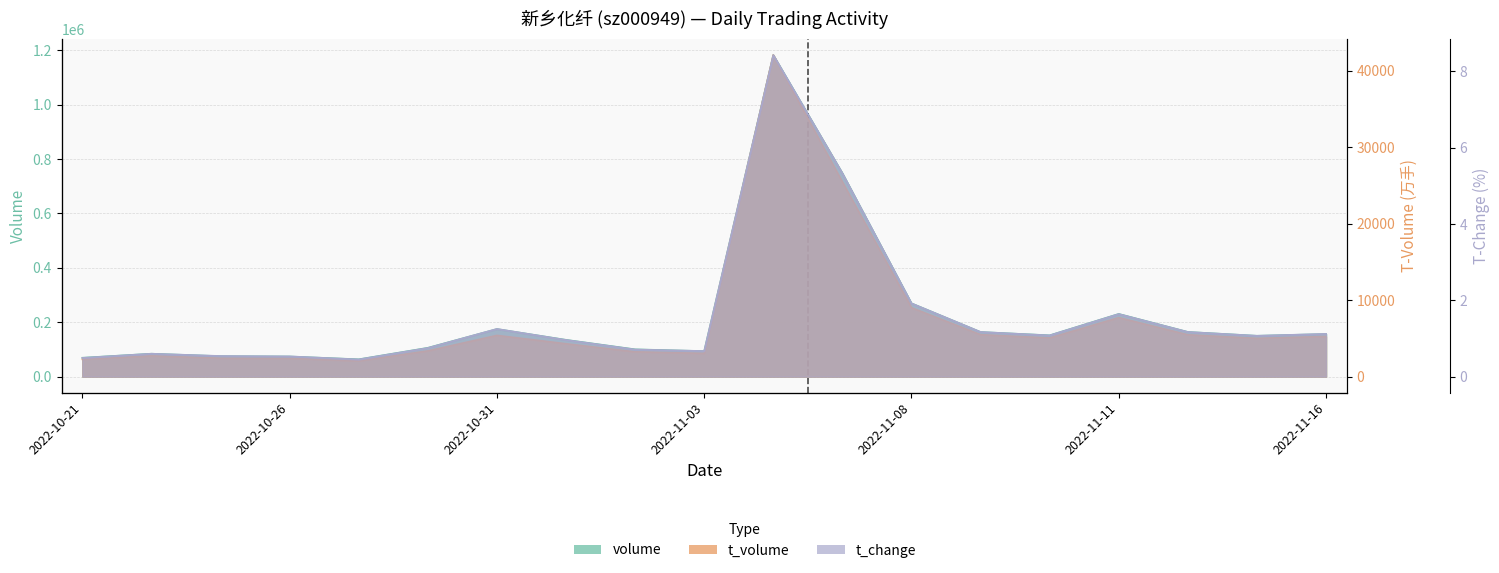

Which label corresponds to the smallest value in the chart?

2022-10-27